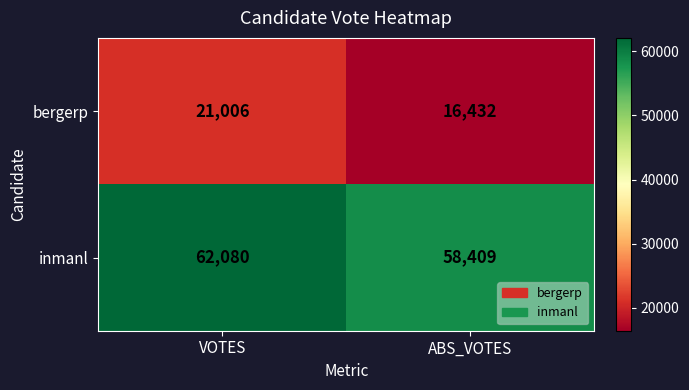

What value does the bergerp series have at VOTES?

21006